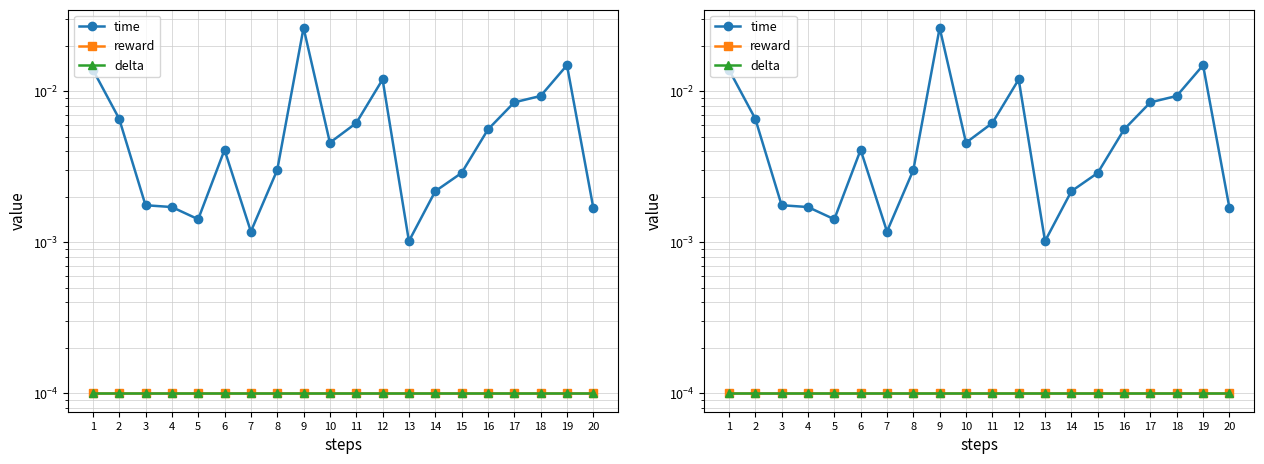

Between 7 and 16, which series saw the biggest shift?

time